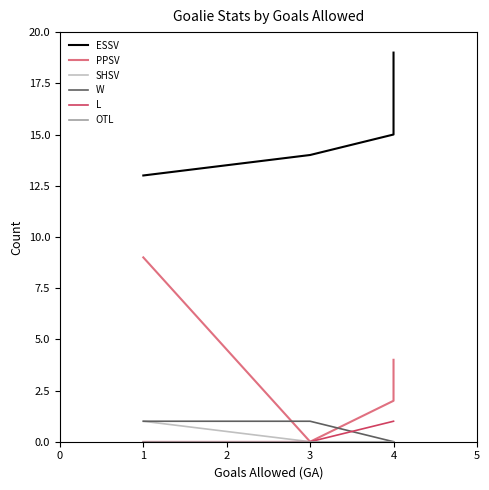

Reading left to right, list all the values displayed in this chart.

ESSV: 13	14	15	19
PPSV: 9	0	2	4
SHSV: 1	0	0	0
W: 1	1	0	0
L: 0	0	1	1
OTL: 0	0	0	0